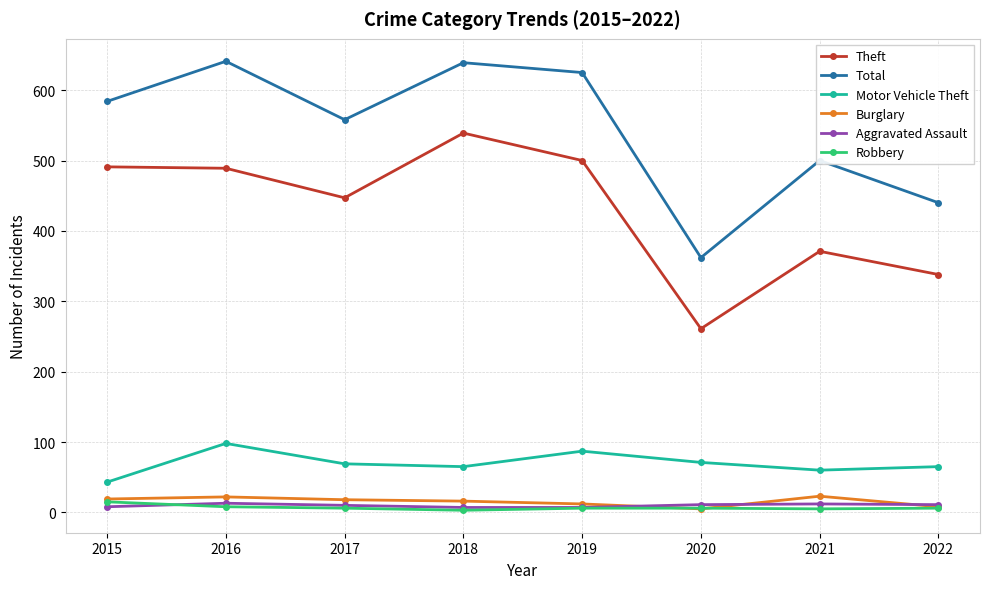

True or false: Motor Vehicle Theft has a value of 169 at 2016.

False